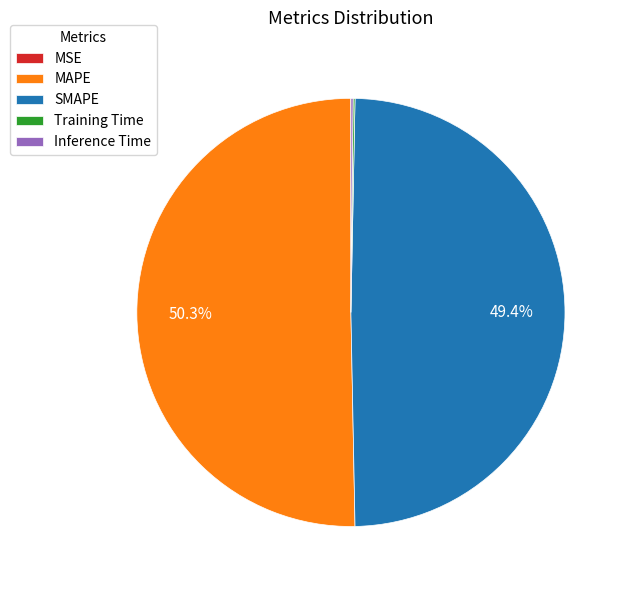

Approximately how many times larger is the value at SMAPE compared to MAPE?

1.0